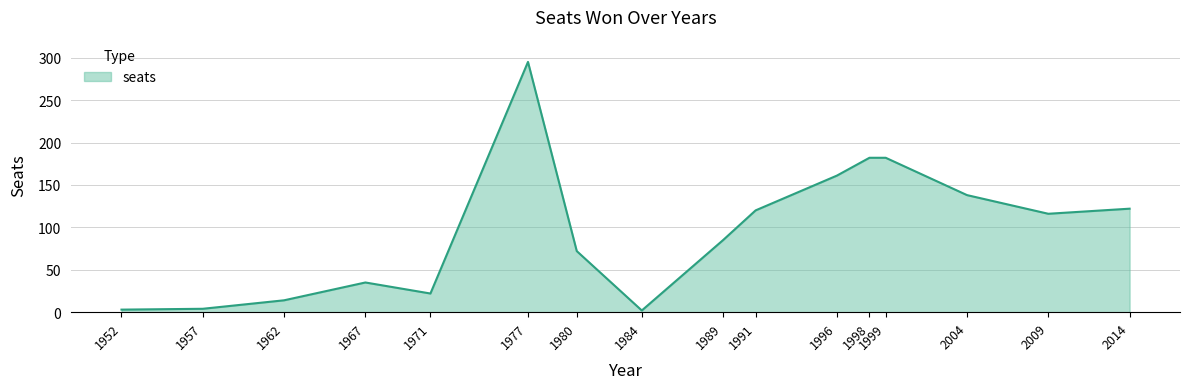

True or false: the data shows 4 at 1957.

True